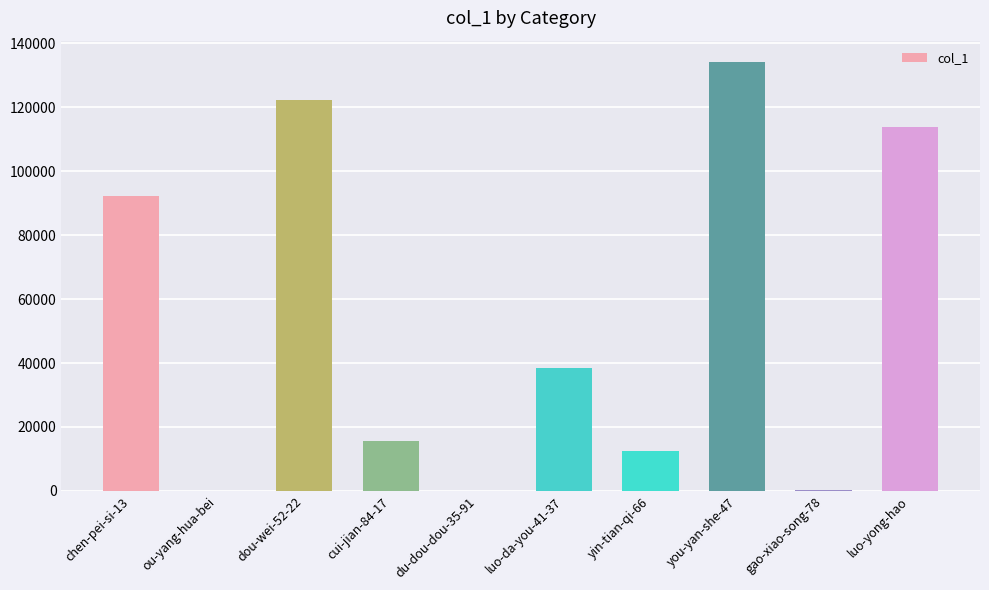

What is the ratio of the value at you-yan-she-47 to the value at gao-xiao-song-78?

498.6